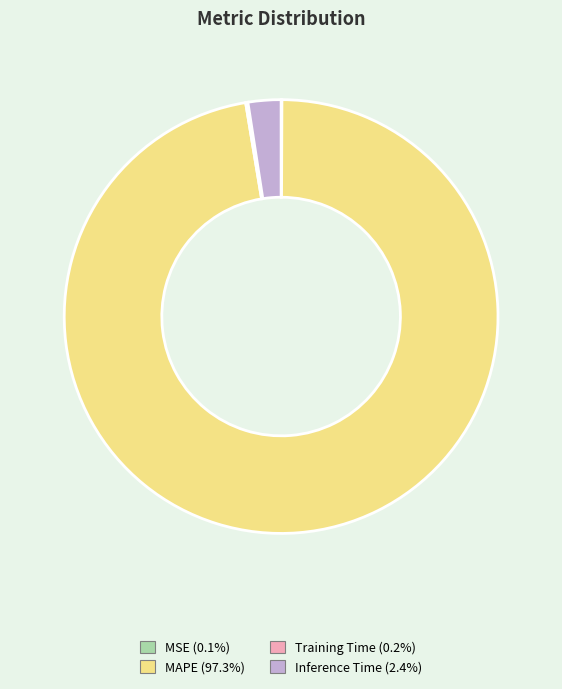

Do MAPE (97.3%) and Inference Time (2.4%) together represent more than half of the pie?

Yes